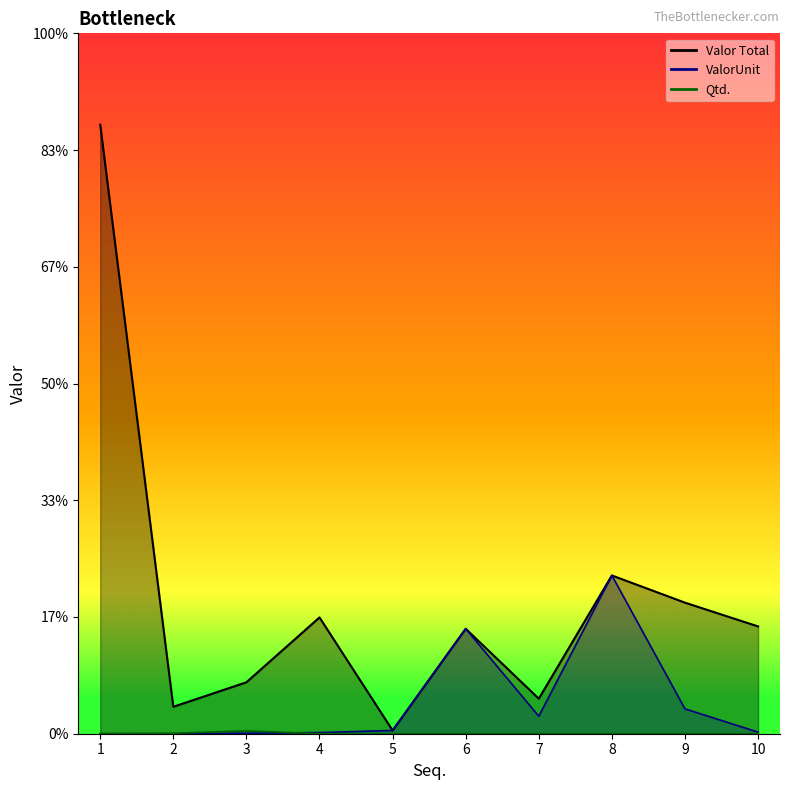

Which series changed the most between 6 and 10?

ValorUnit